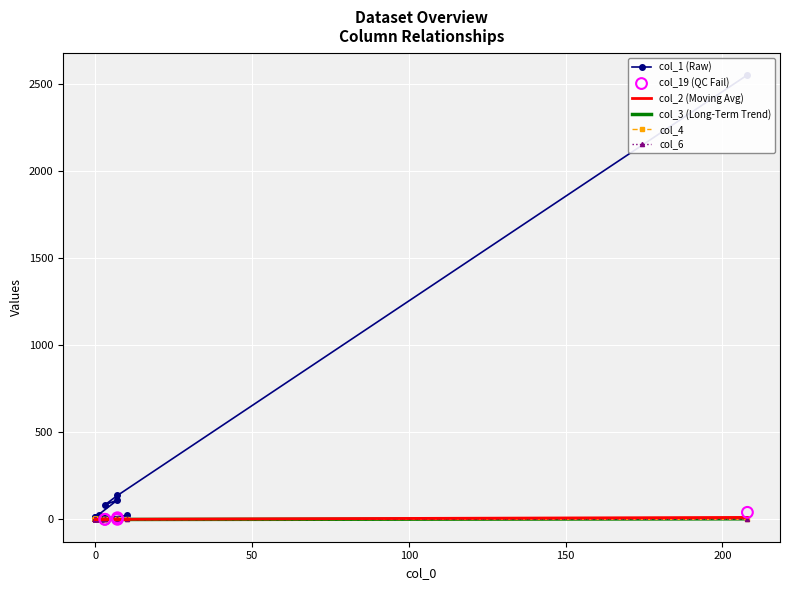

At how many categories does at least one series exceed 723?

1